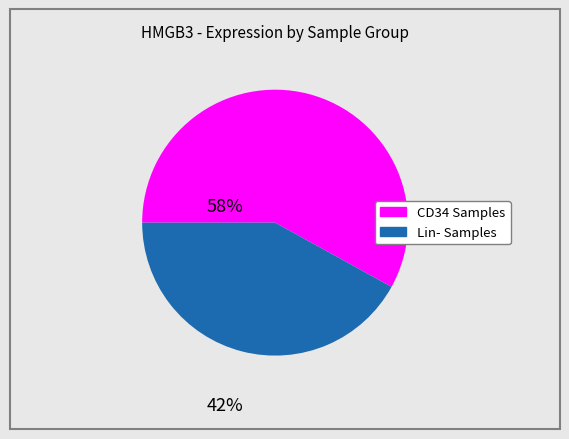

Is there any slice that represents more than half of the pie?

Yes